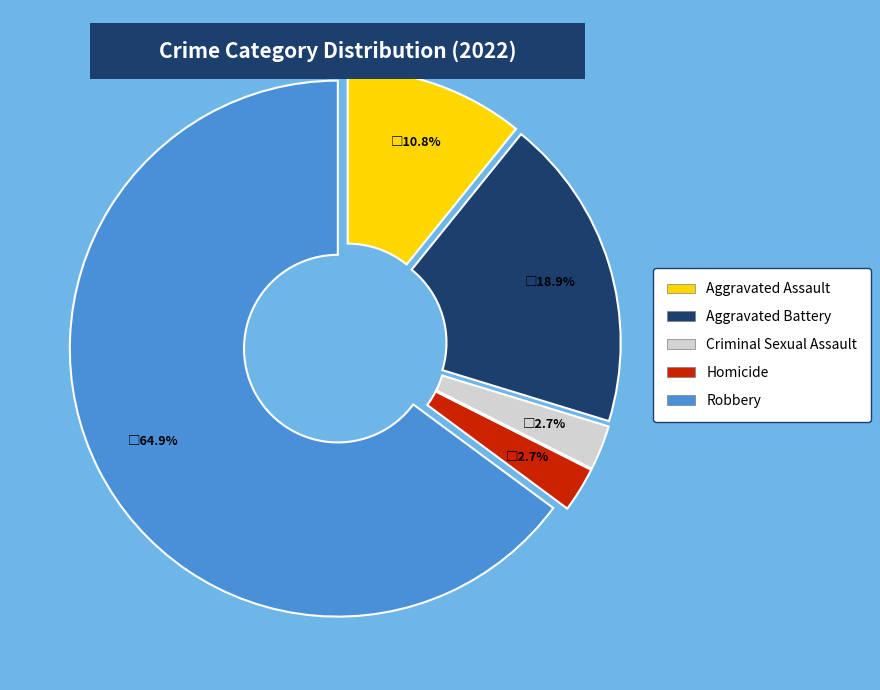

Do Homicide and Aggravated Assault together represent more than half of the pie?

No